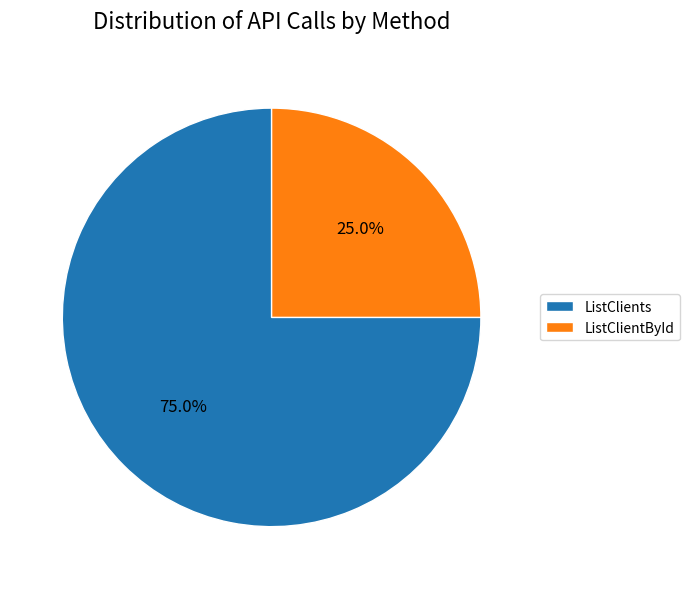

How many segments does this pie chart have?

2